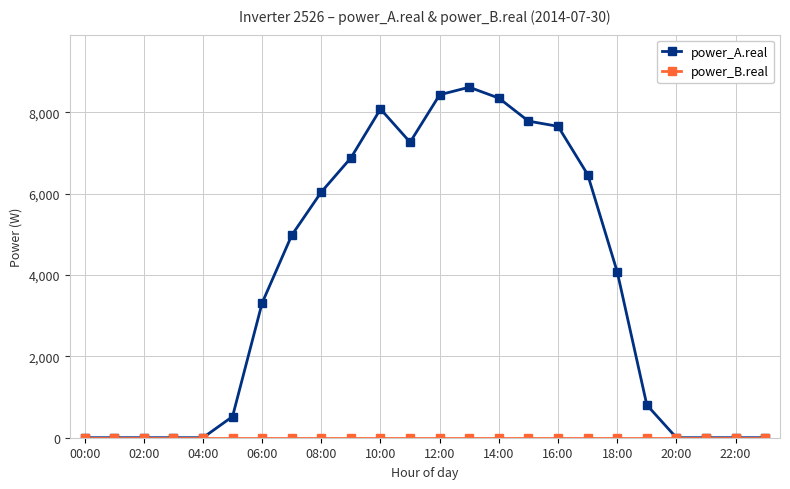

What is the greatest value displayed?

8613.5